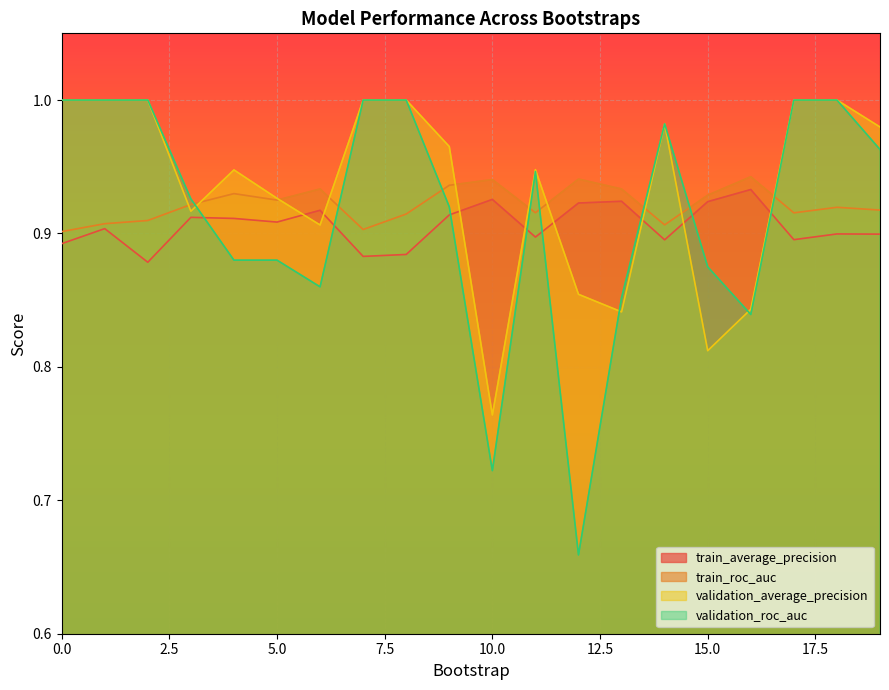

At how many categories does at least one series exceed 0?

20